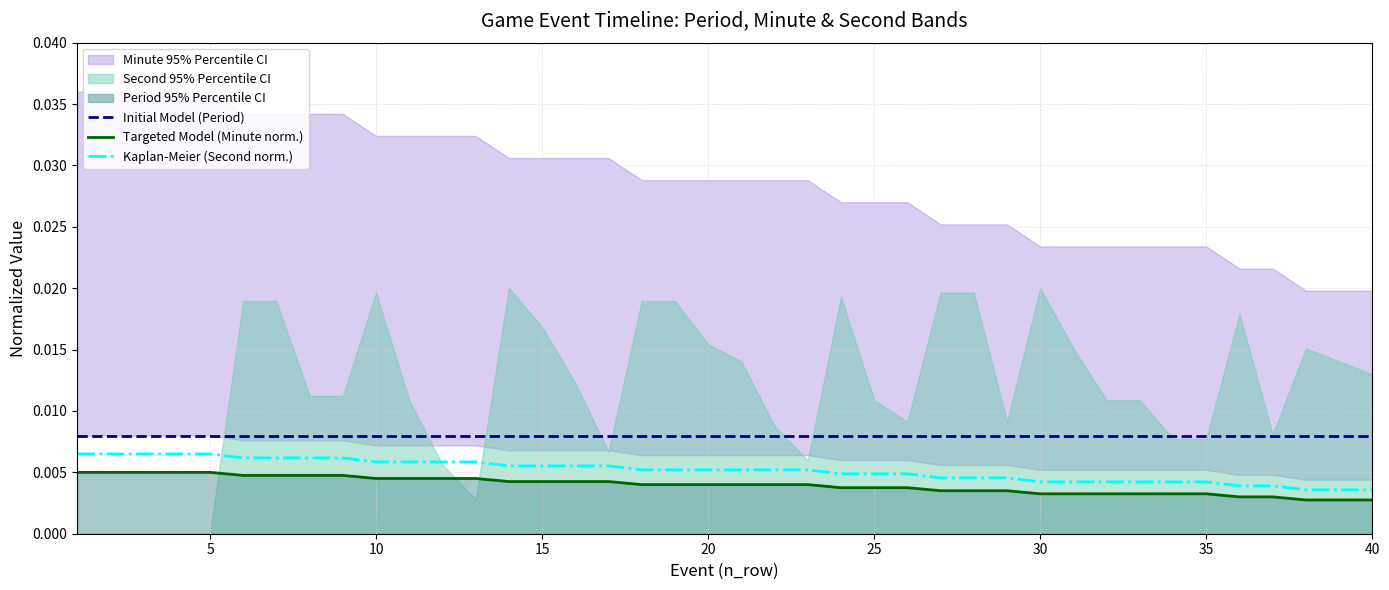

True or false: Initial Model (Period) and Kaplan-Meier (Second norm.) intersect in this chart.

False